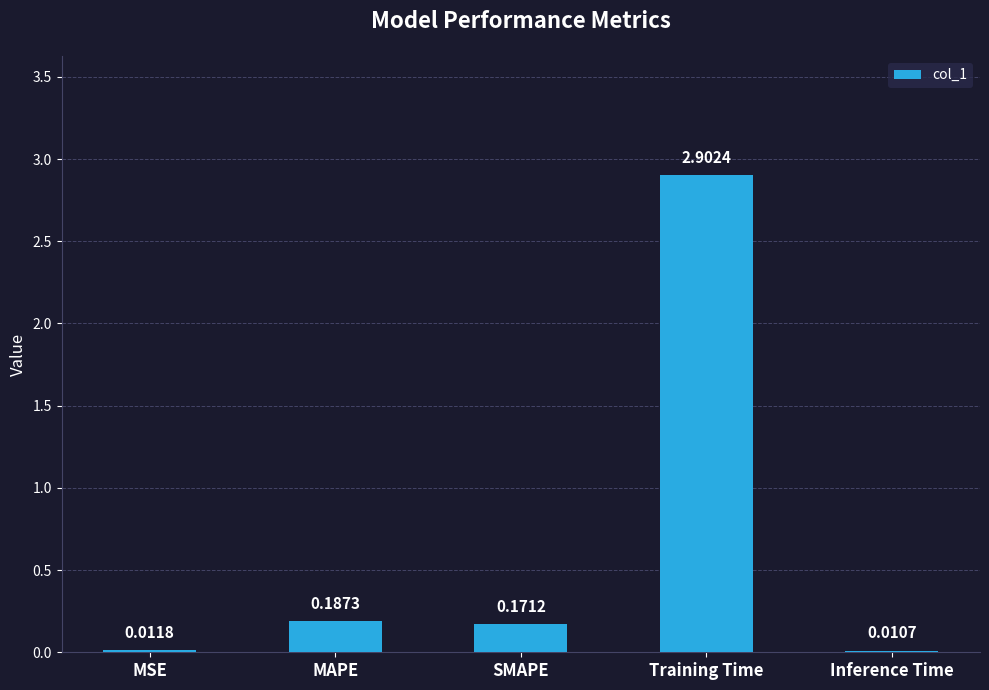

What is the sum of all values?

3.3